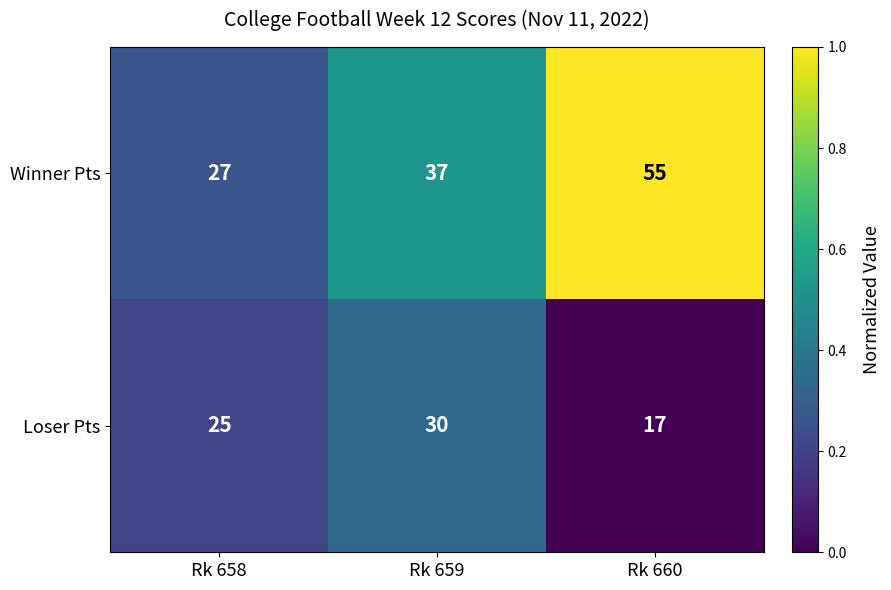

At which label is Winner Pts closest to 41?

Rk 659